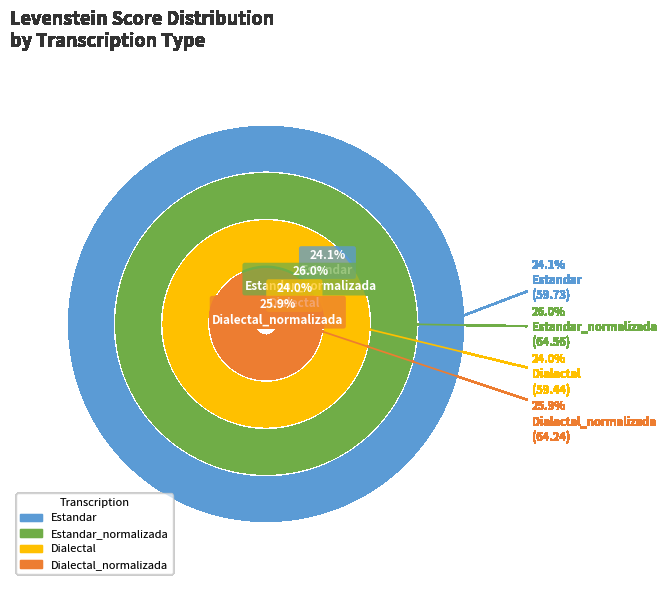

How many slices are in this pie chart?

4